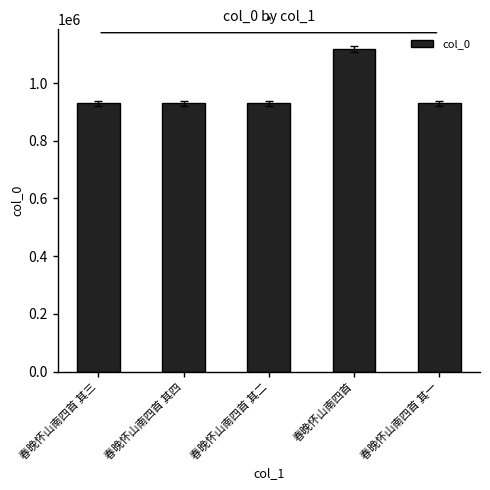

What is the smallest value displayed?

929412